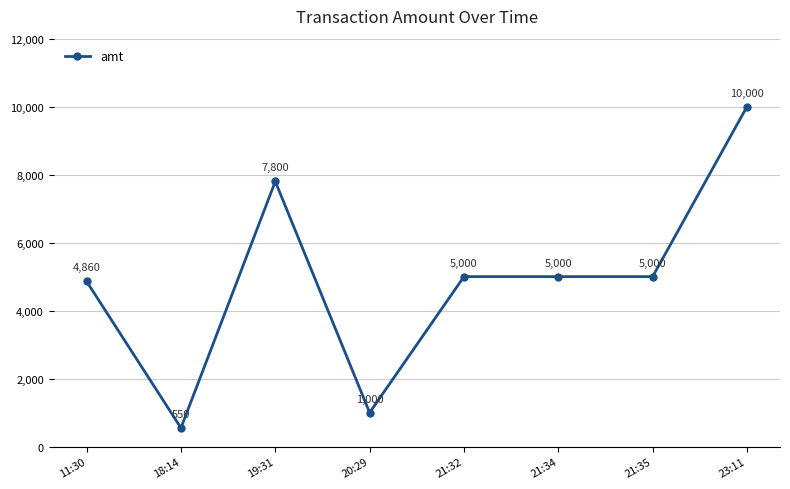

True or false: the data shows 242 at 20:29.

False